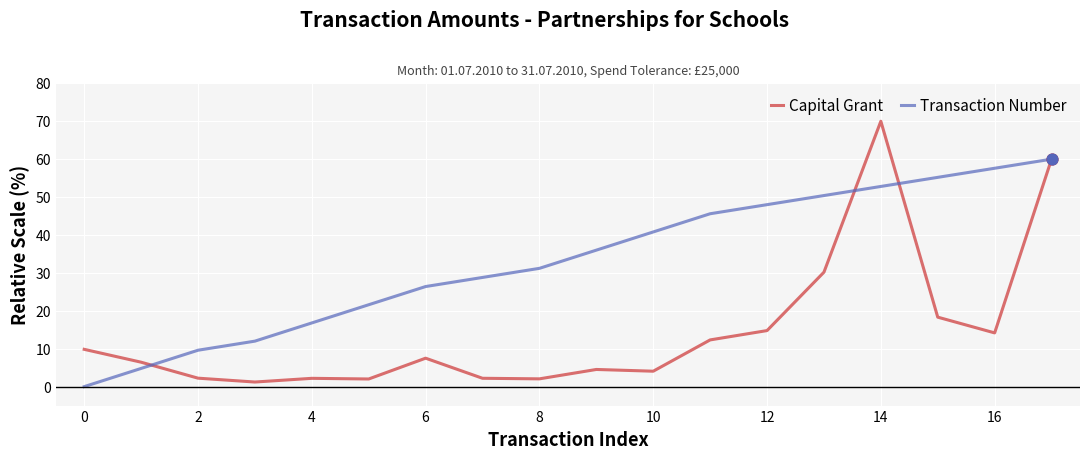

What are all the series names shown in the legend?

Capital Grant, Transaction Number